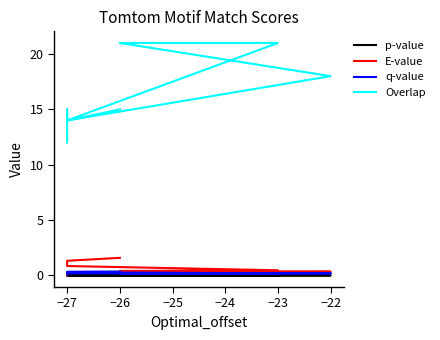

At −22, list the series in order from smallest to largest.

p-value, q-value, E-value, Overlap